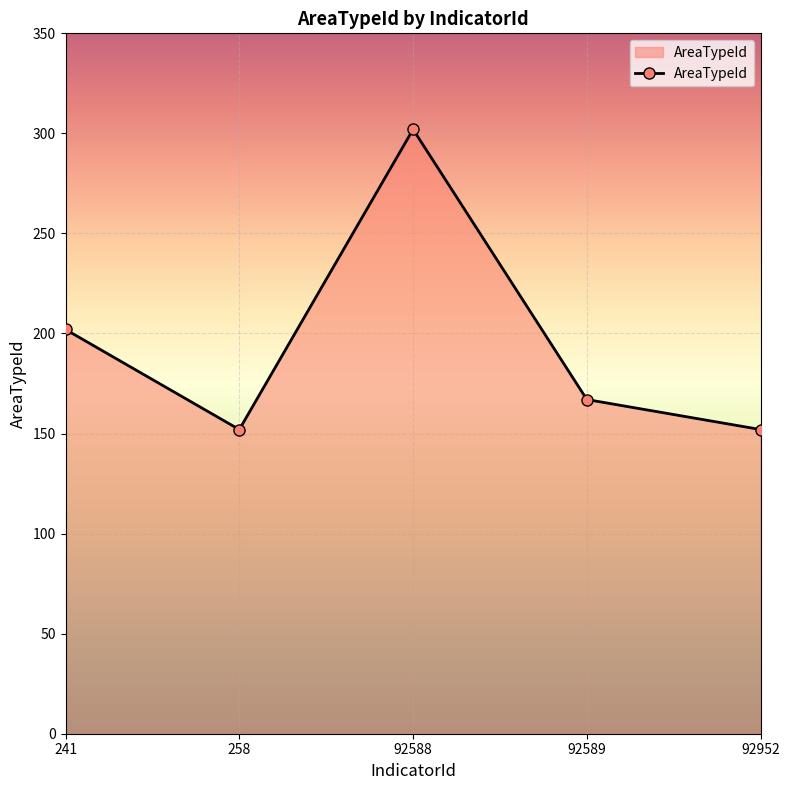

Reading left to right, list all the values displayed in this chart.

241=202	258=152	92588=302	92589=167	92952=152